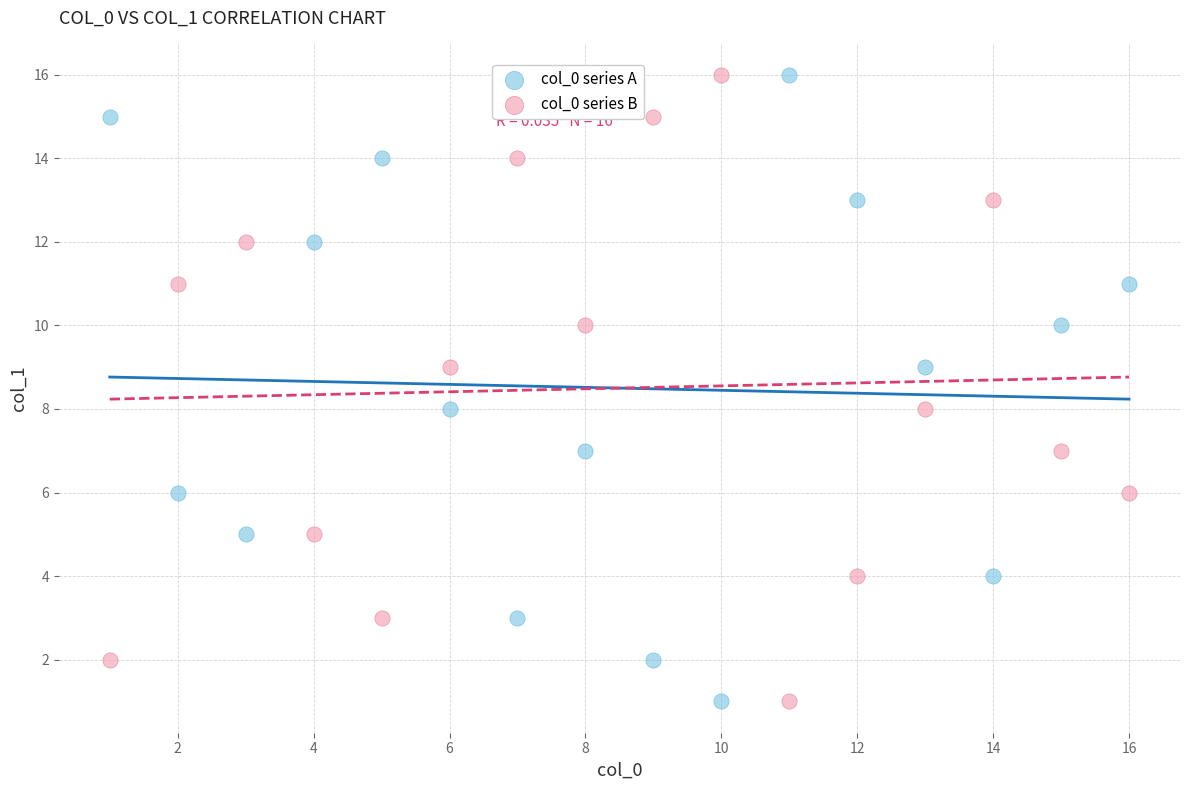

What is the X range (max minus min) for the scatter plot?

15